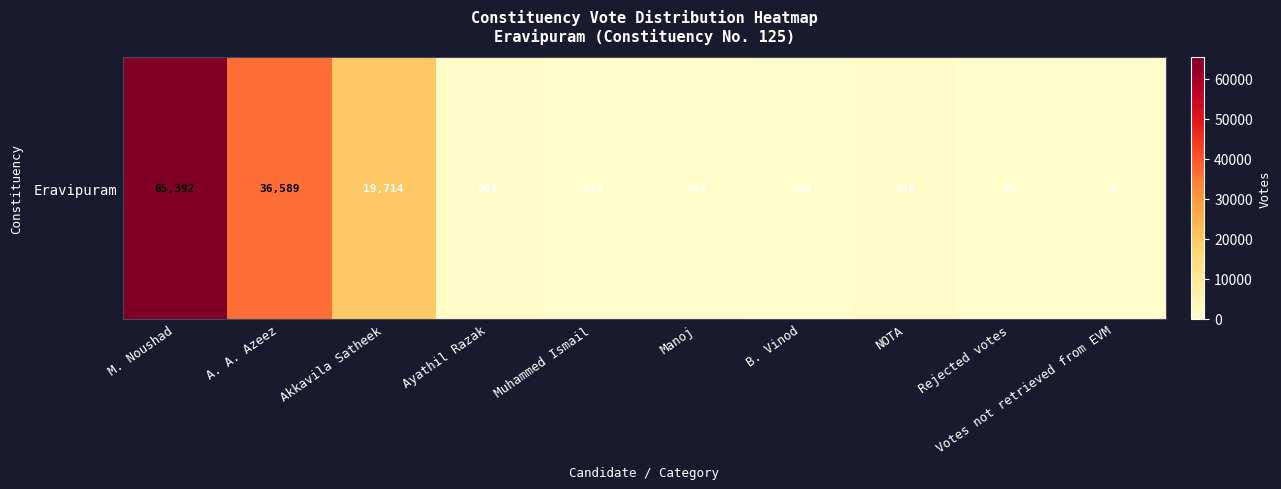

How many data points does each series have?

10